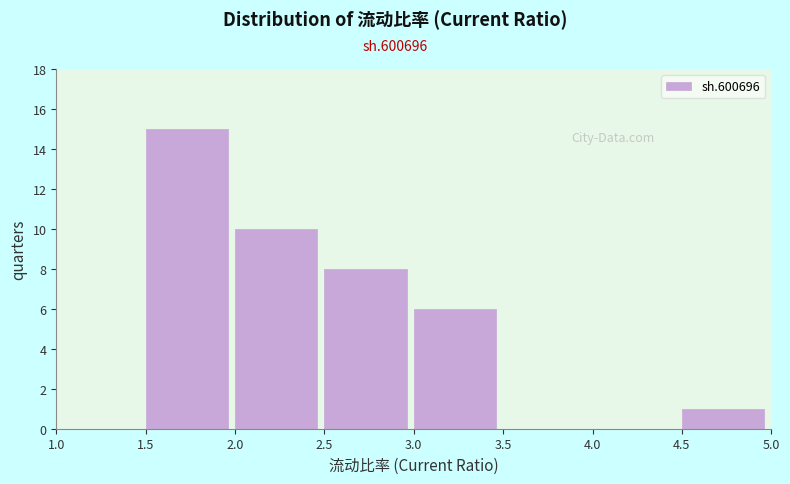

Reading left to right, list every bar in this chart as the range it spans on the x-axis followed by its height. The values are not printed on the chart, so give them approximately, as read against the axis.

1.0 to 1.5: 0
1.5 to 2.0: 15
2.0 to 2.5: 10
2.5 to 3.0: 8
3.0 to 3.5: 6
3.5 to 4.0: 0
4.0 to 4.5: 0
4.5 to 5.0: 1